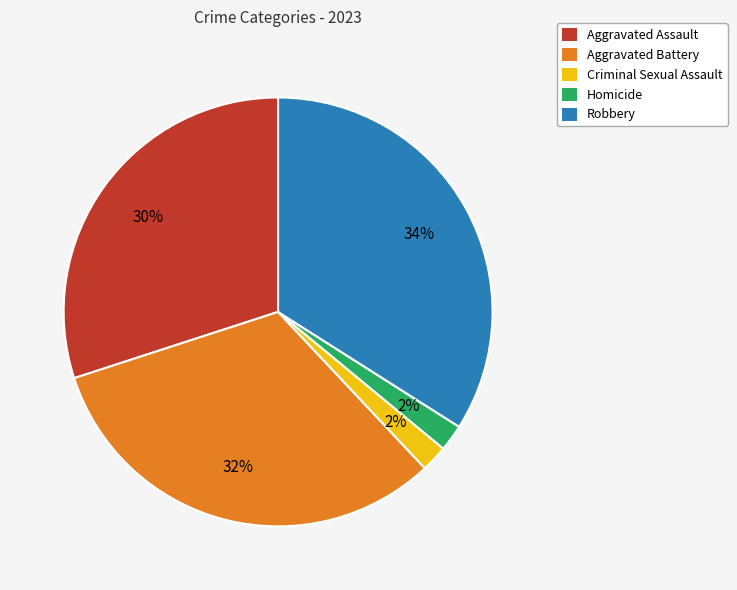

What is the ratio of the value at Aggravated Battery to the value at Robbery?

0.9